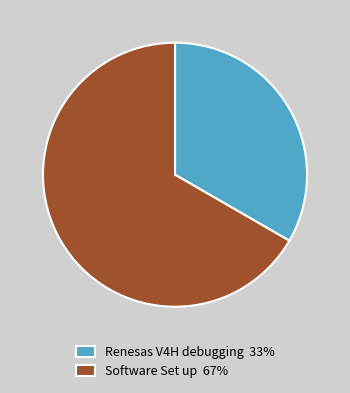

Is there any slice that represents more than half of the pie?

Yes